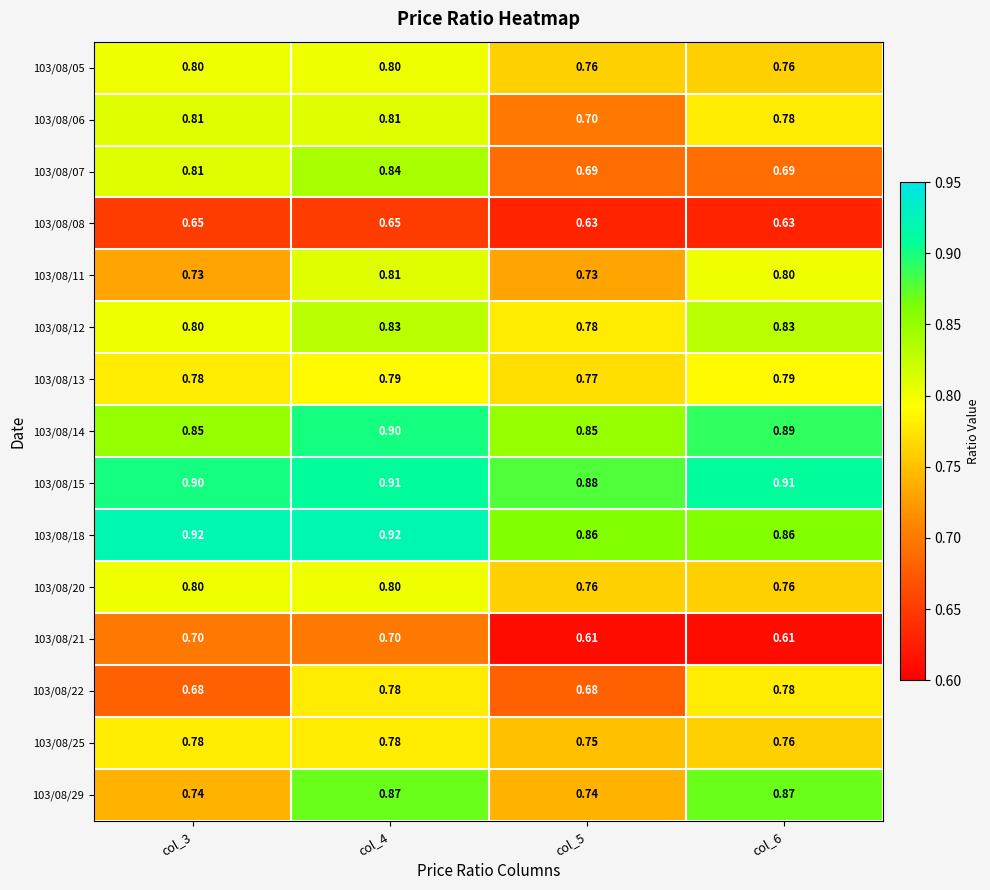

Reading left to right, transcribe all the data shown in this chart.

103/08/05: col_3=0.8	col_4=0.8	col_5=0.8	col_6=0.8
103/08/06: col_3=0.8	col_4=0.8	col_5=0.7	col_6=0.8
103/08/07: col_3=0.8	col_4=0.8	col_5=0.7	col_6=0.7
103/08/08: col_3=0.7	col_4=0.7	col_5=0.6	col_6=0.6
103/08/11: col_3=0.7	col_4=0.8	col_5=0.7	col_6=0.8
103/08/12: col_3=0.8	col_4=0.8	col_5=0.8	col_6=0.8
103/08/13: col_3=0.8	col_4=0.8	col_5=0.8	col_6=0.8
103/08/14: col_3=0.8	col_4=0.9	col_5=0.8	col_6=0.9
103/08/15: col_3=0.9	col_4=0.9	col_5=0.9	col_6=0.9
103/08/18: col_3=0.9	col_4=0.9	col_5=0.9	col_6=0.9
103/08/20: col_3=0.8	col_4=0.8	col_5=0.8	col_6=0.8
103/08/21: col_3=0.7	col_4=0.7	col_5=0.6	col_6=0.6
103/08/22: col_3=0.7	col_4=0.8	col_5=0.7	col_6=0.8
103/08/25: col_3=0.8	col_4=0.8	col_5=0.8	col_6=0.8
103/08/29: col_3=0.7	col_4=0.9	col_5=0.7	col_6=0.9